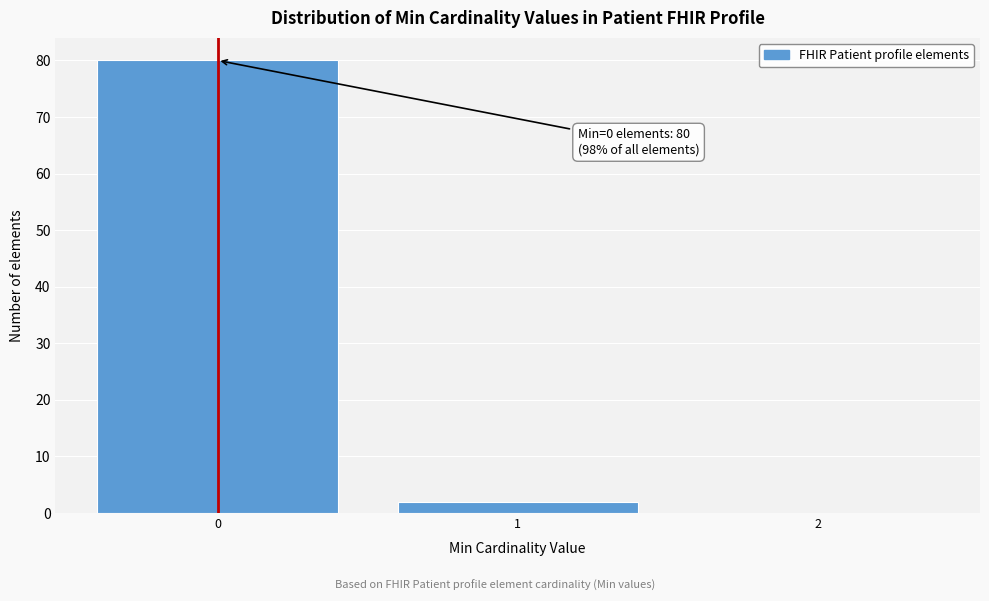

Which range on the x-axis has the tallest bar?

-0.5 to 0.5